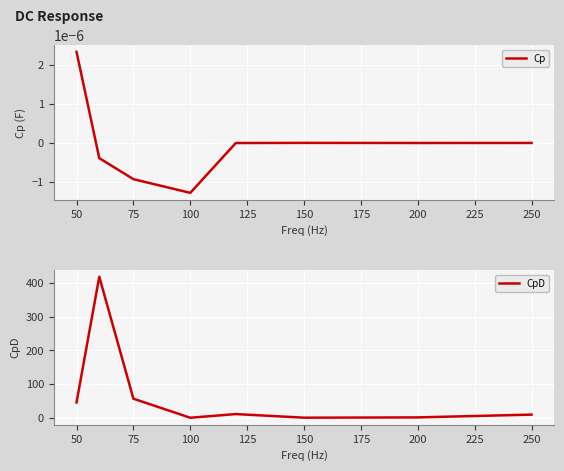

What is the highest value of the CpD series?

417.7